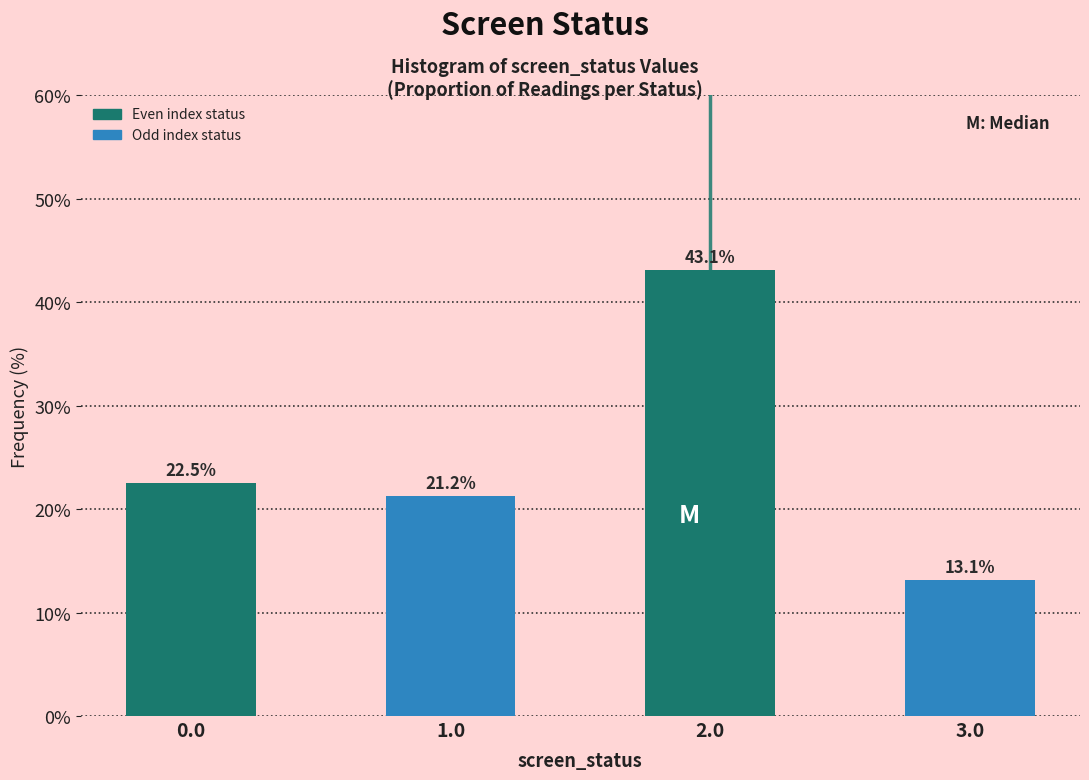

At which category does the chart reach its peak across all series?

2.0